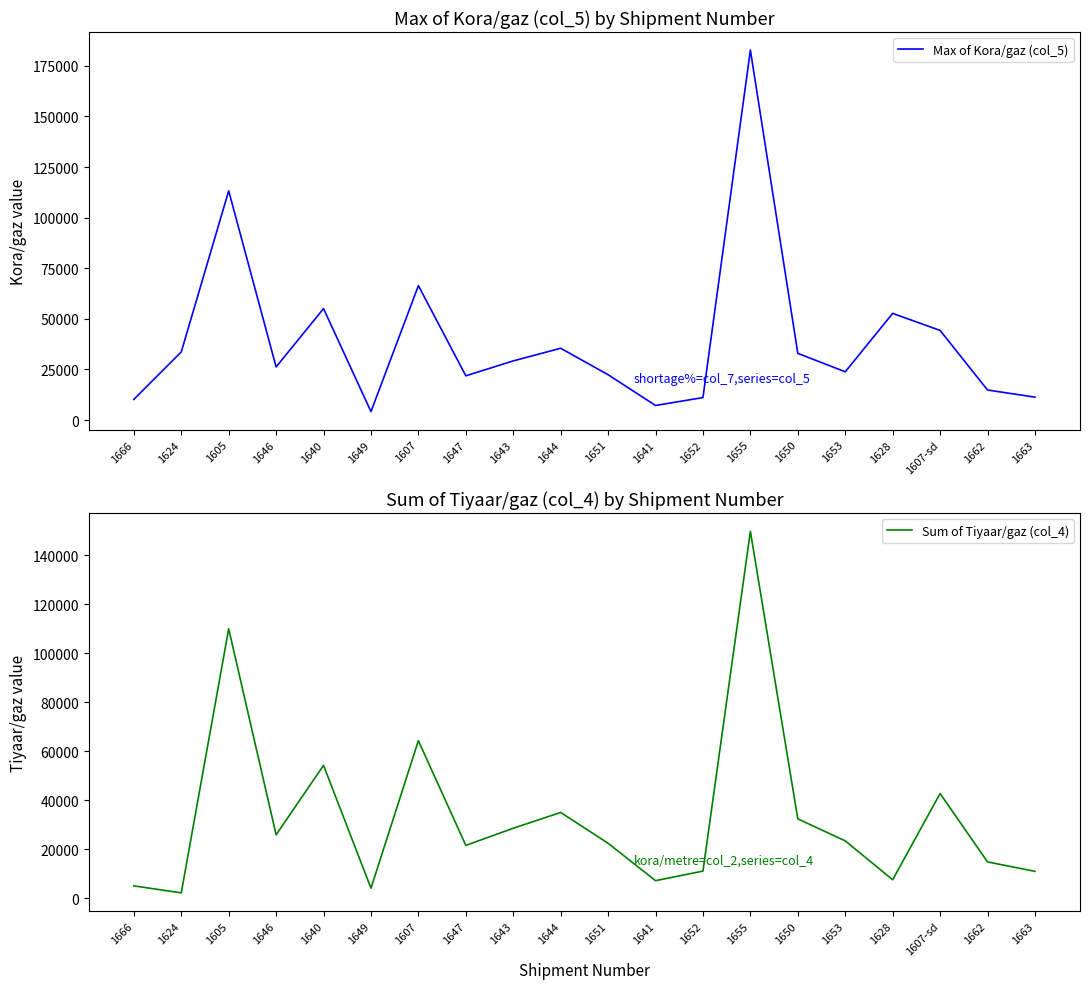

At how many categories does at least one series exceed 19577?

14